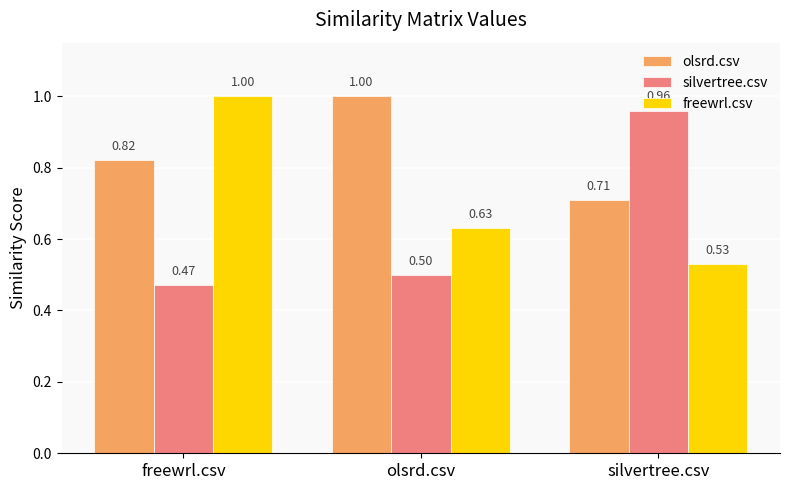

What is the total value across all series at olsrd.csv?

2.1